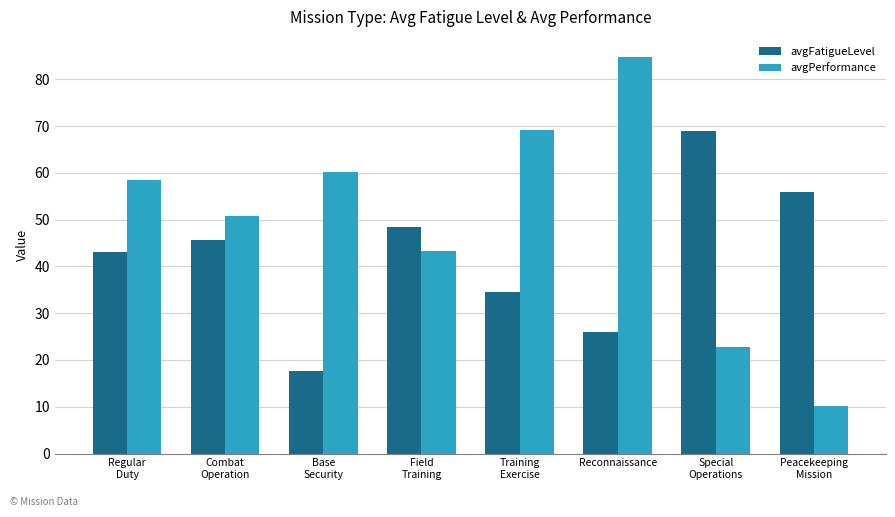

What position from the right is Peacekeeping
Mission?

1